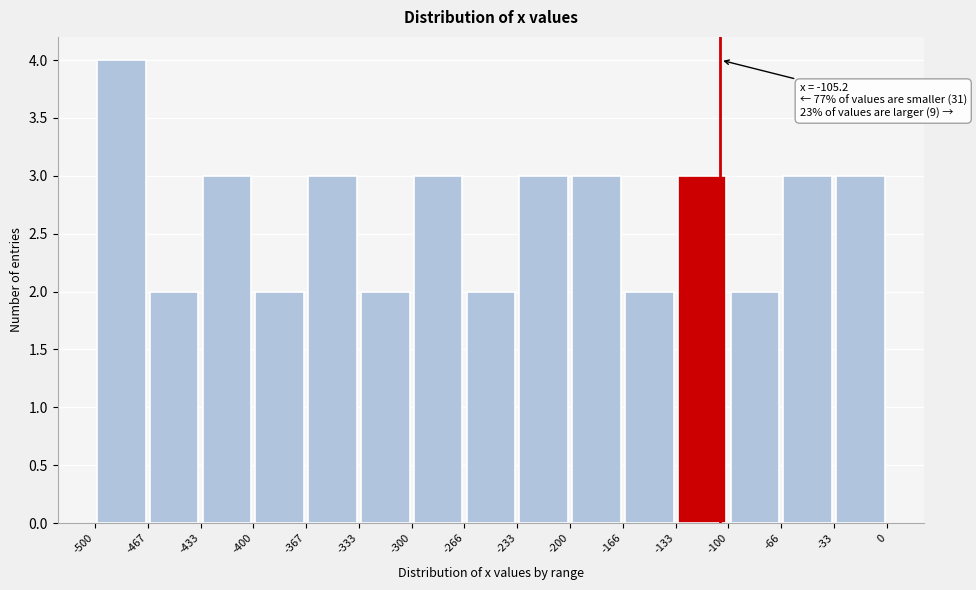

Which range on the x-axis has the tallest bar?

-500 to -467